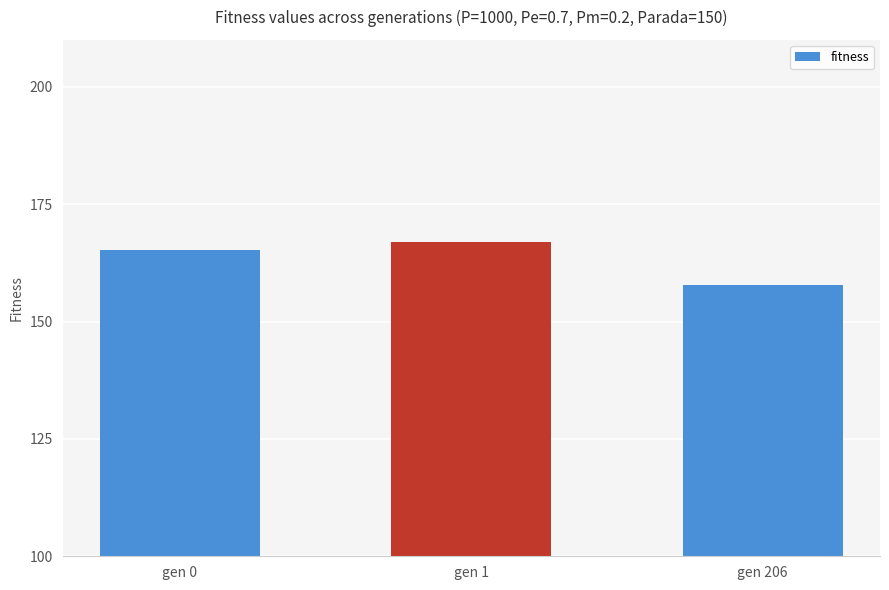

Approximately how many times larger is the value at gen 1 compared to gen 206?

1.1